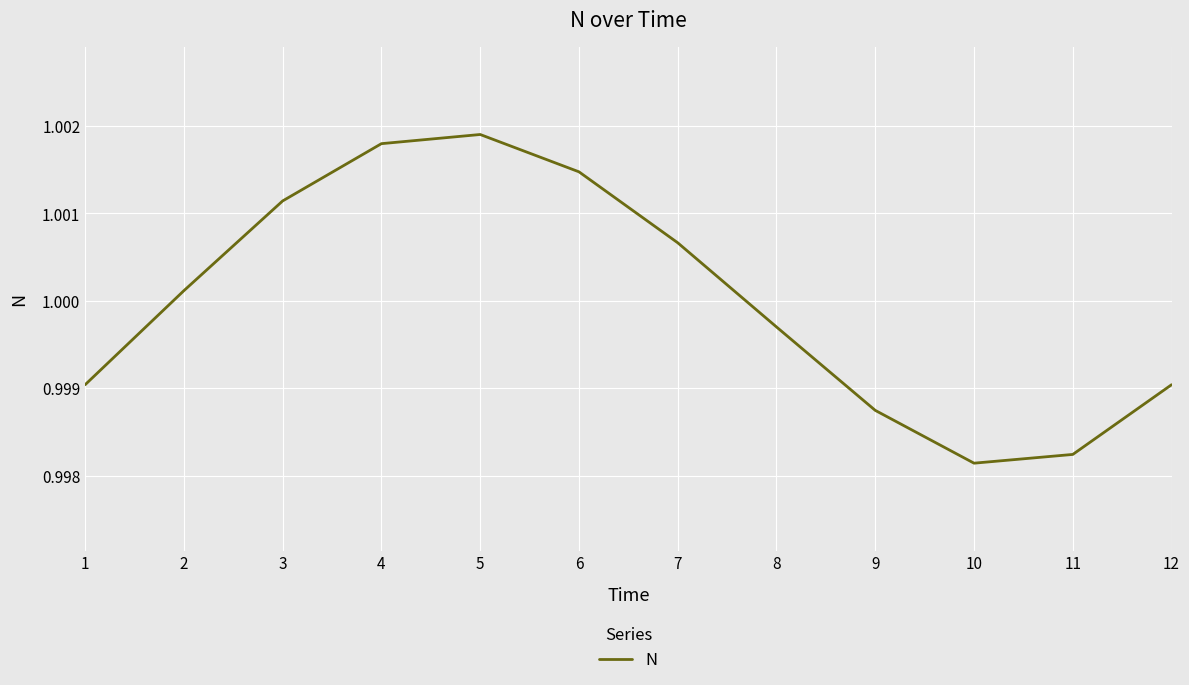

Which has a higher value, 9 or 8?

8